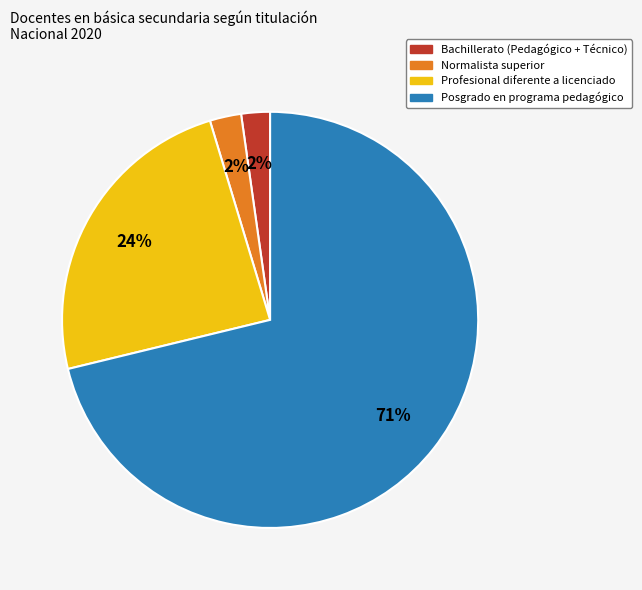

Is there any slice that represents more than half of the pie?

Yes